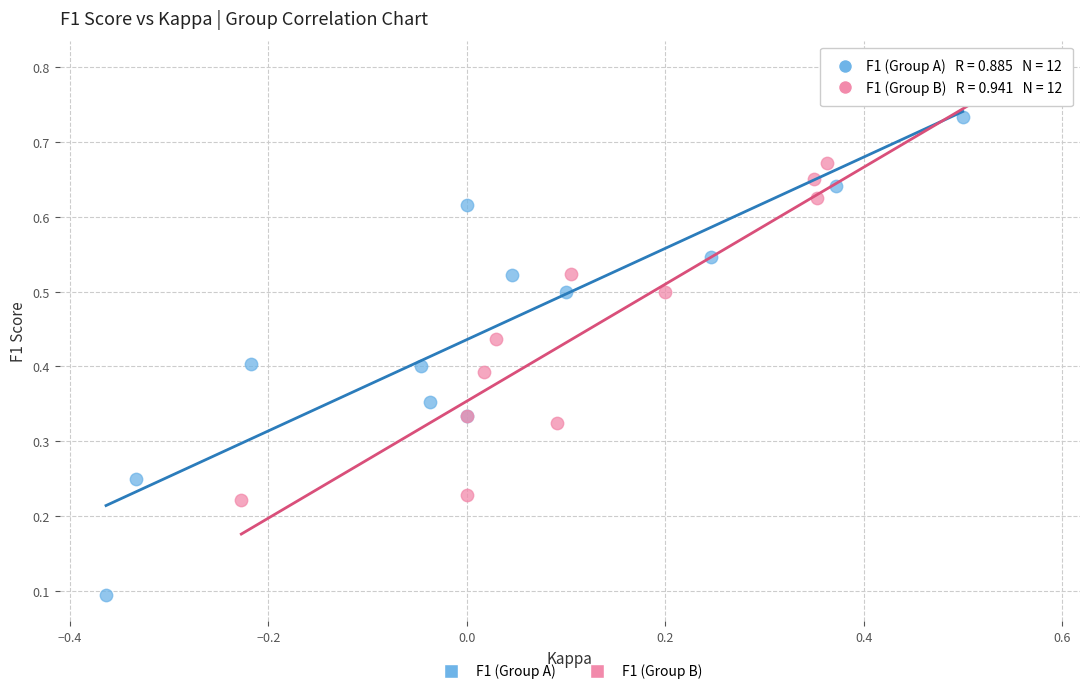

What are all the series names shown in the legend?

F1 (Group A), F1 (Group B)